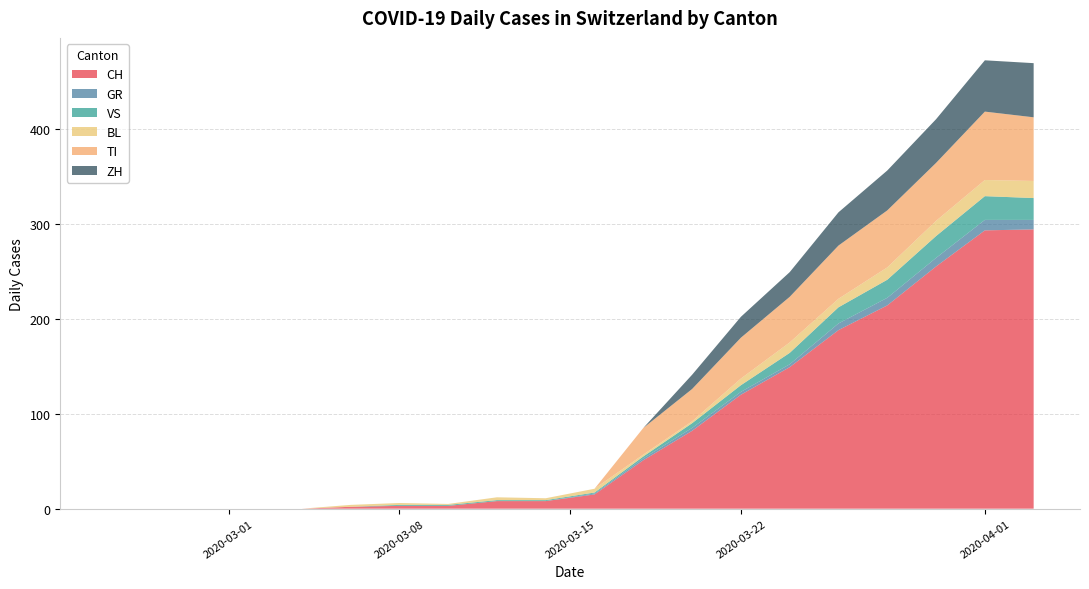

What is the maximum value for CH?

294